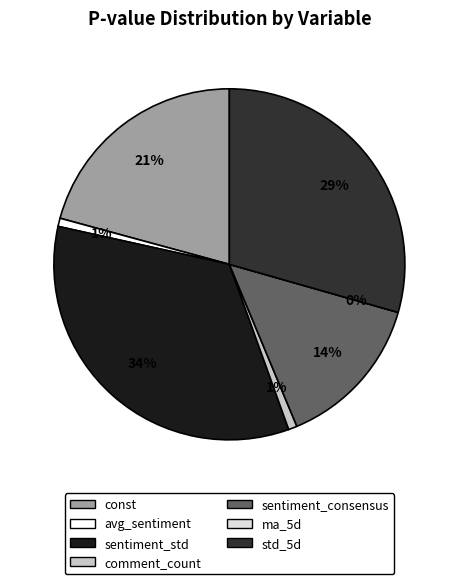

Rank the categories by value from lowest to highest.

ma_5d, avg_sentiment, comment_count, sentiment_consensus, const, std_5d, sentiment_std